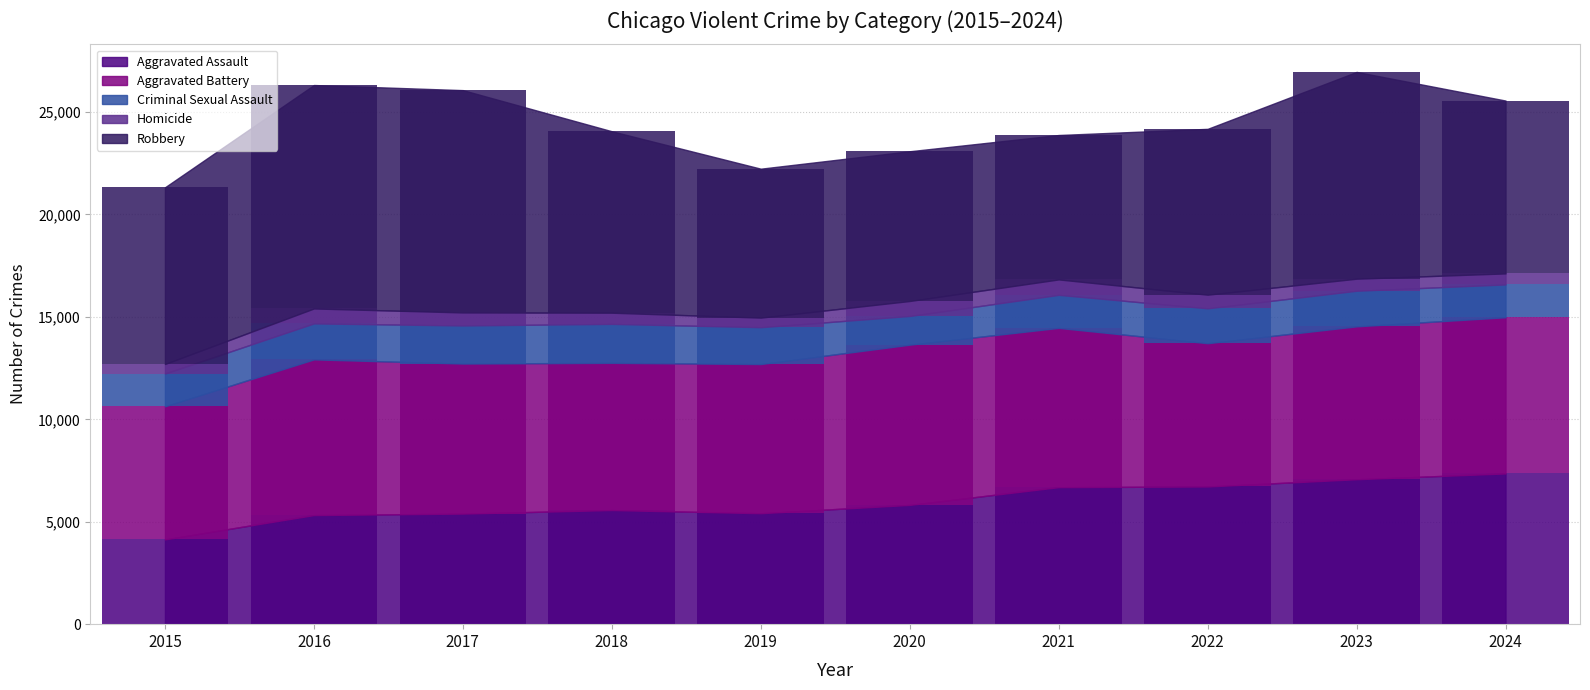

What is the value of the Criminal Sexual Assault bar at the 6th from the left?

1401